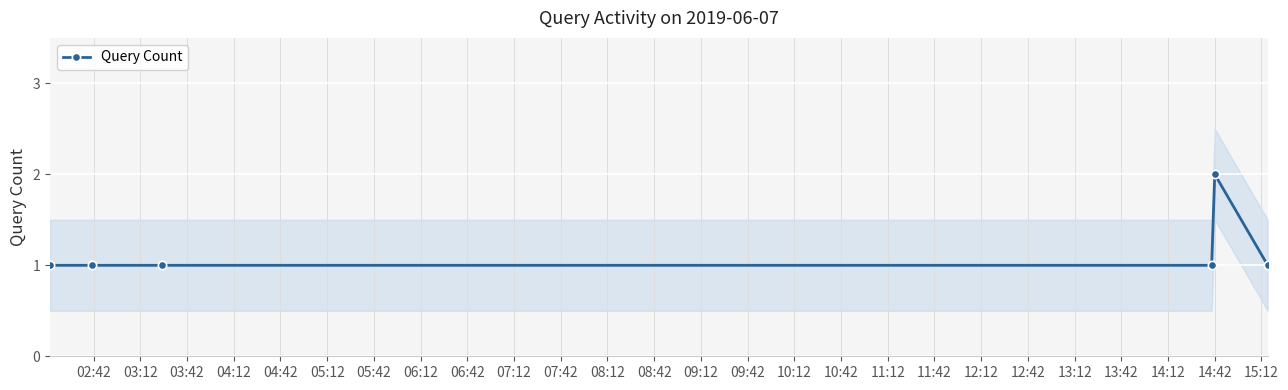

What is the value of the Query Count point at the 4th from the left?

1